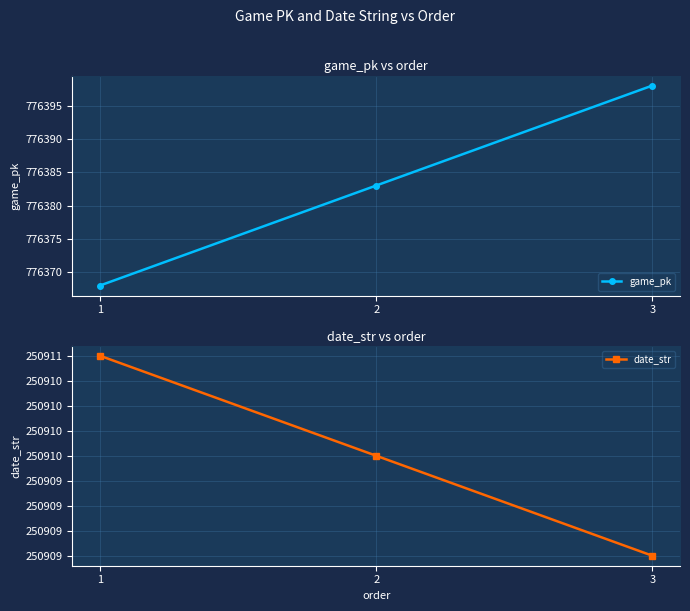

Between 1 and 2, which is larger?

2